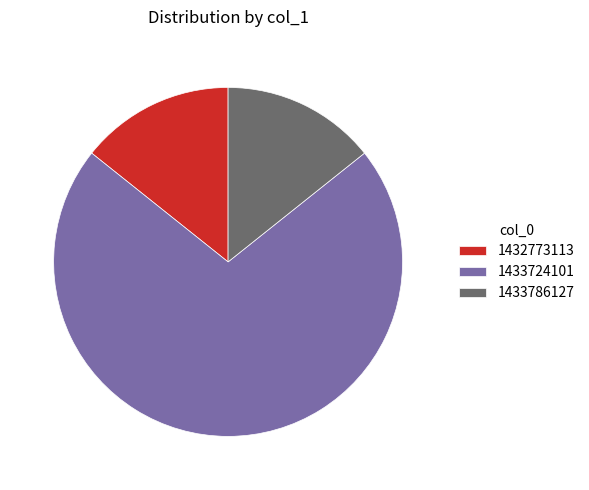

Does 1433724101 account for over 50% of the chart?

Yes